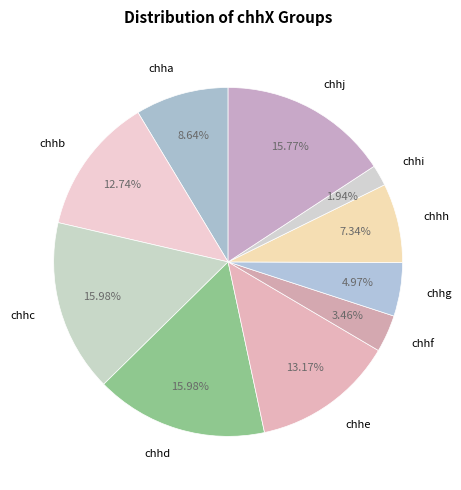

To the nearest percent, what is the average slice percentage?

10%